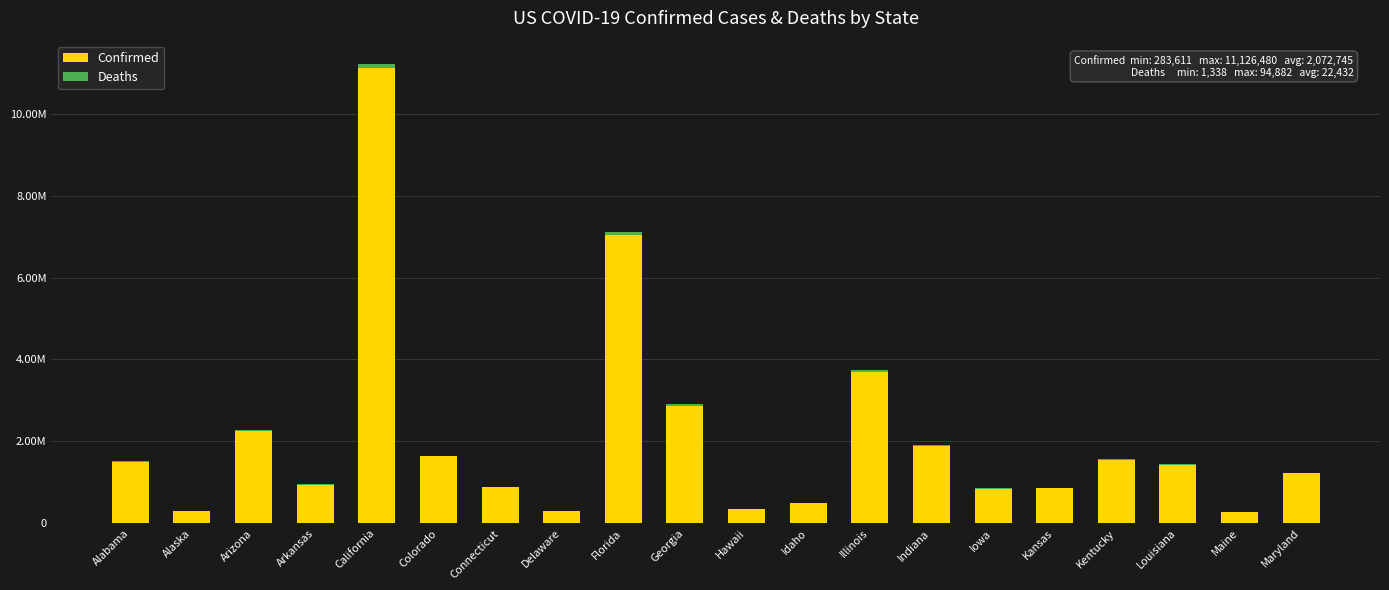

Where does the Confirmed series first go above 1433525?

Alabama